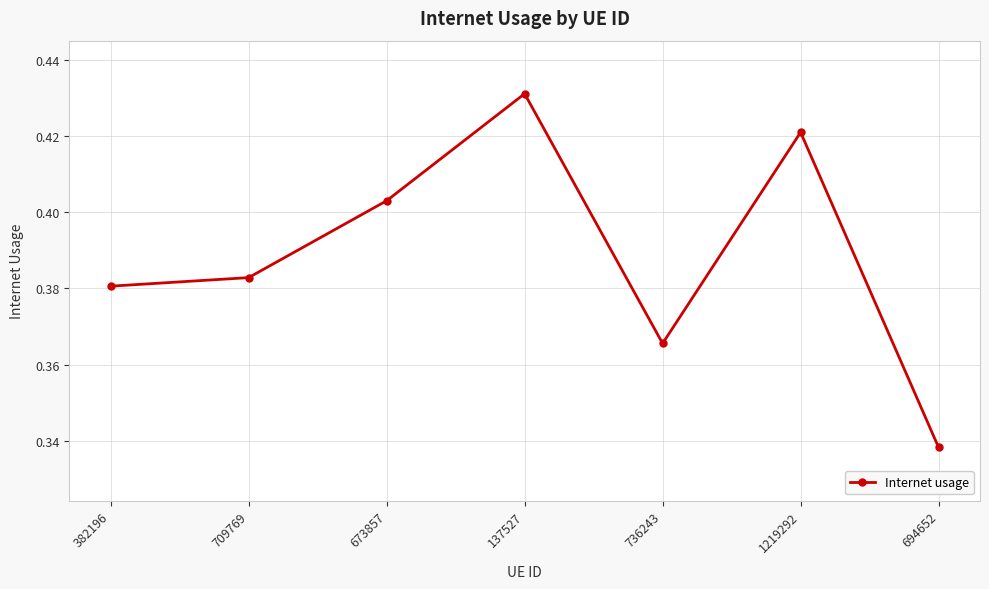

At which category does the data reach its first local peak?

137527